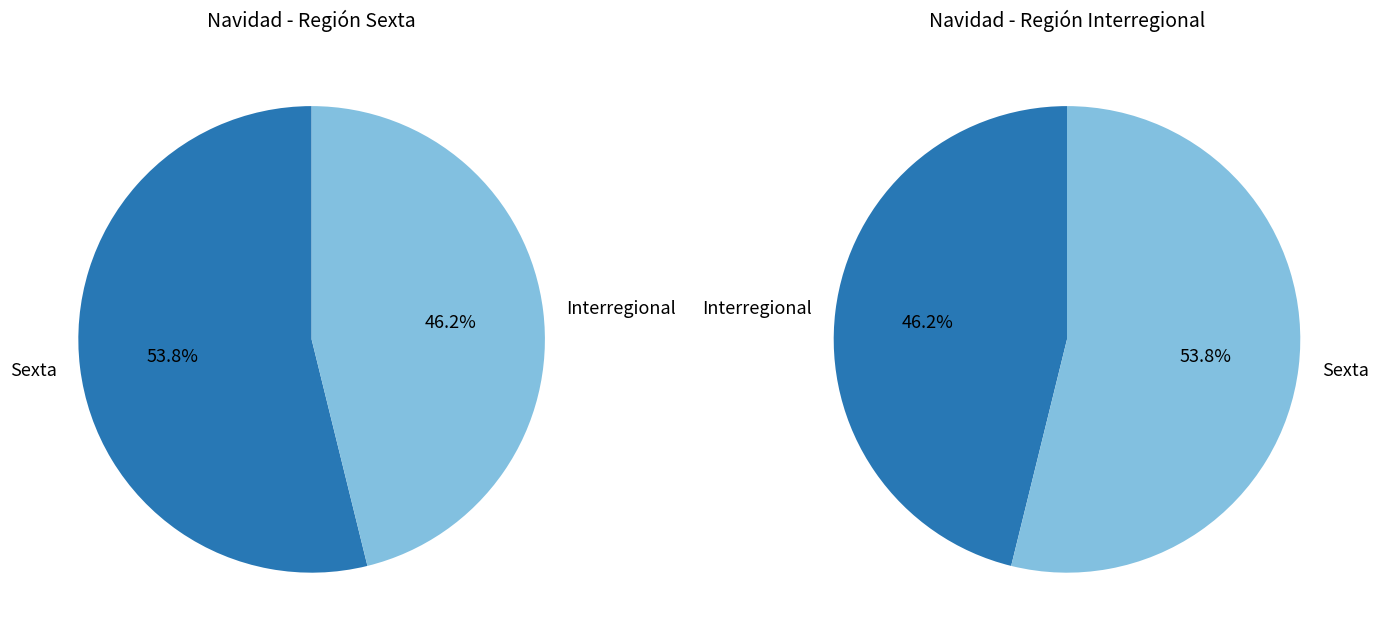

How many slices are in this pie chart?

2